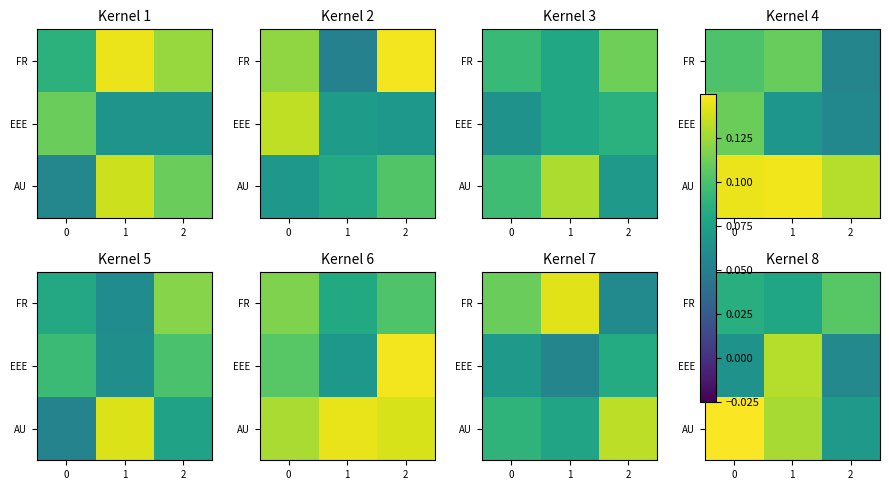

The FR series shows 0.1 at 0. True or false?

True